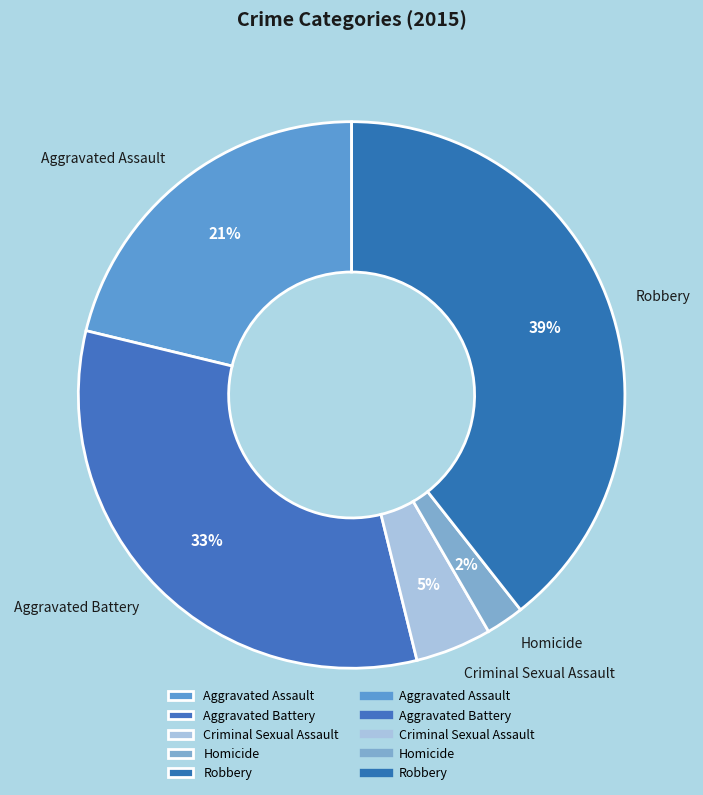

To the nearest percent, what is the combined percentage of Aggravated Battery and Robbery?

72%